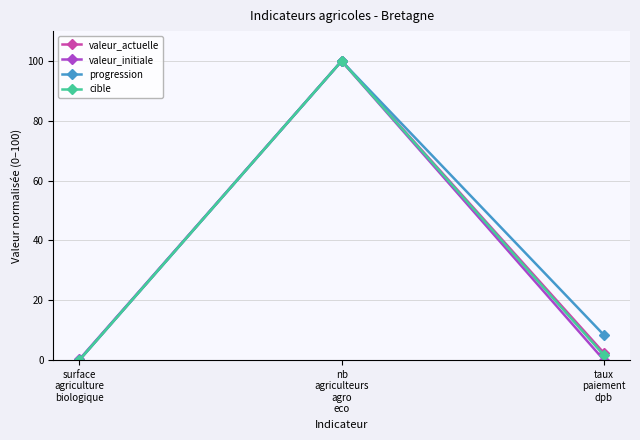

What is the maximum value for valeur_actuelle?

100.0